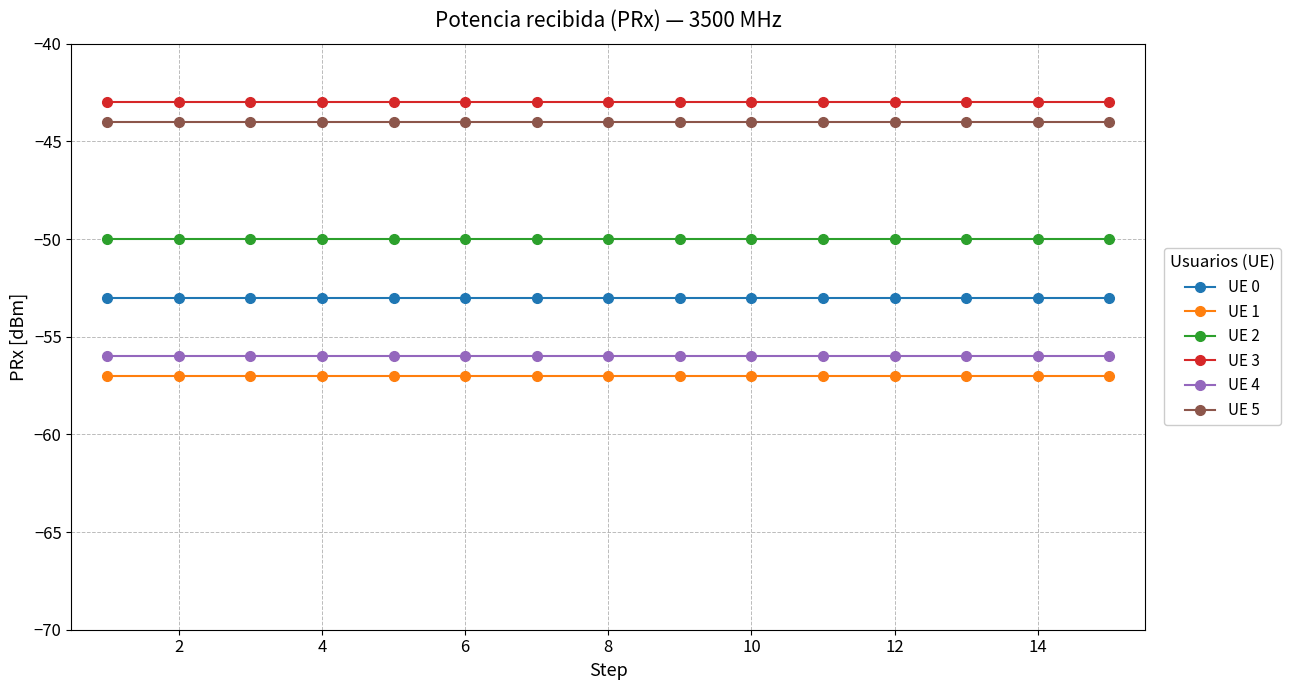

What is the value of the UE 1 point at the 14th from the left?

-57